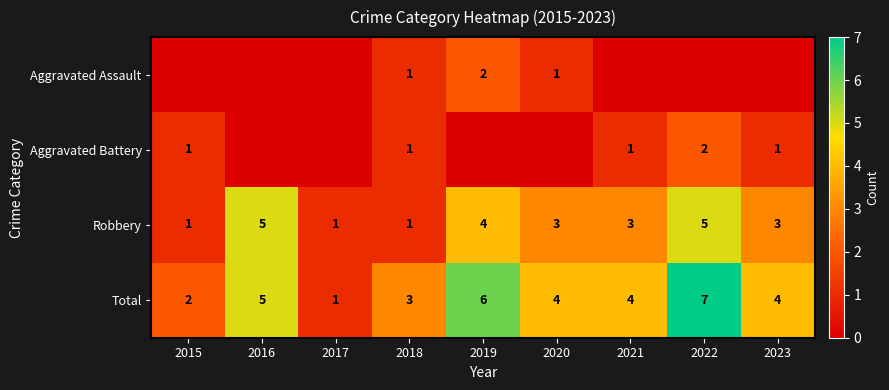

What is the spread (max minus min) of values at 2021?

4